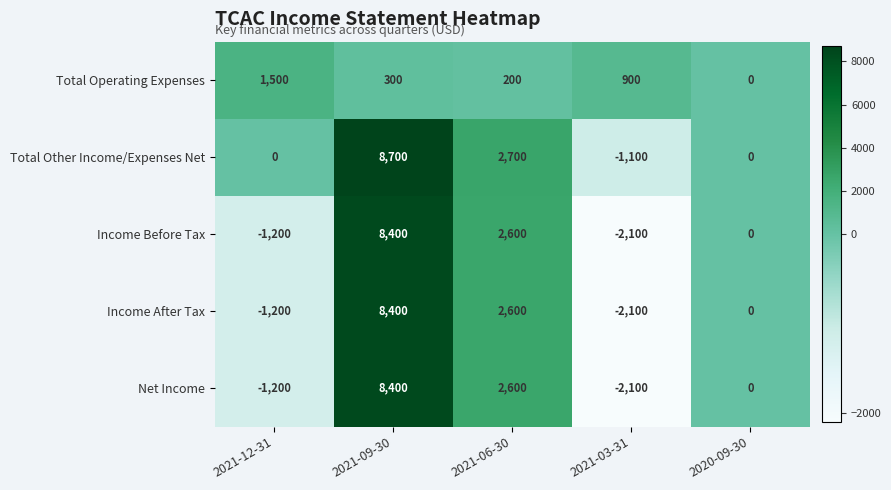

How many distinct data groups are displayed?

5